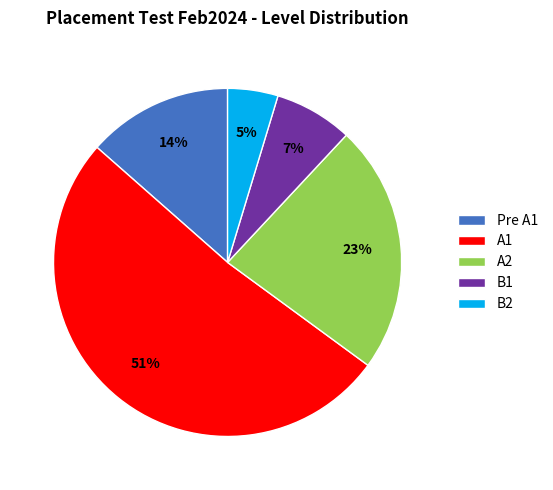

To the nearest percent, what is the difference between the B2 and A2 slice percentages?

18%